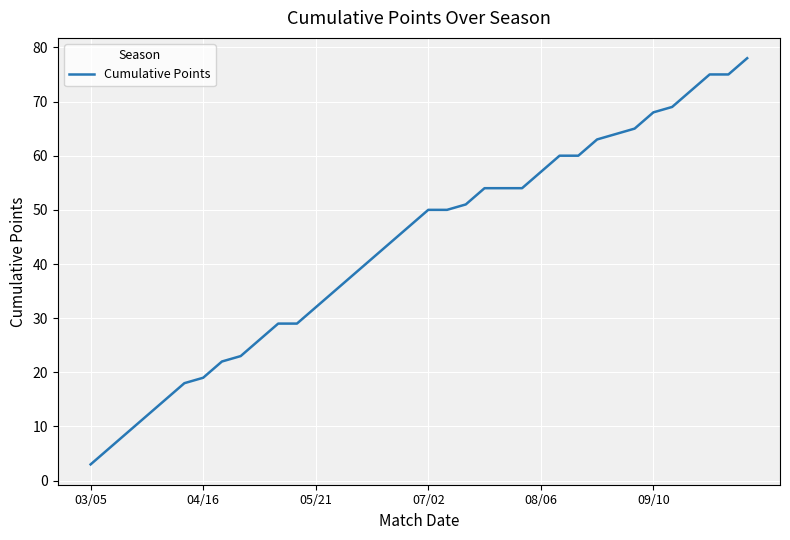

What is the smallest value displayed?

3